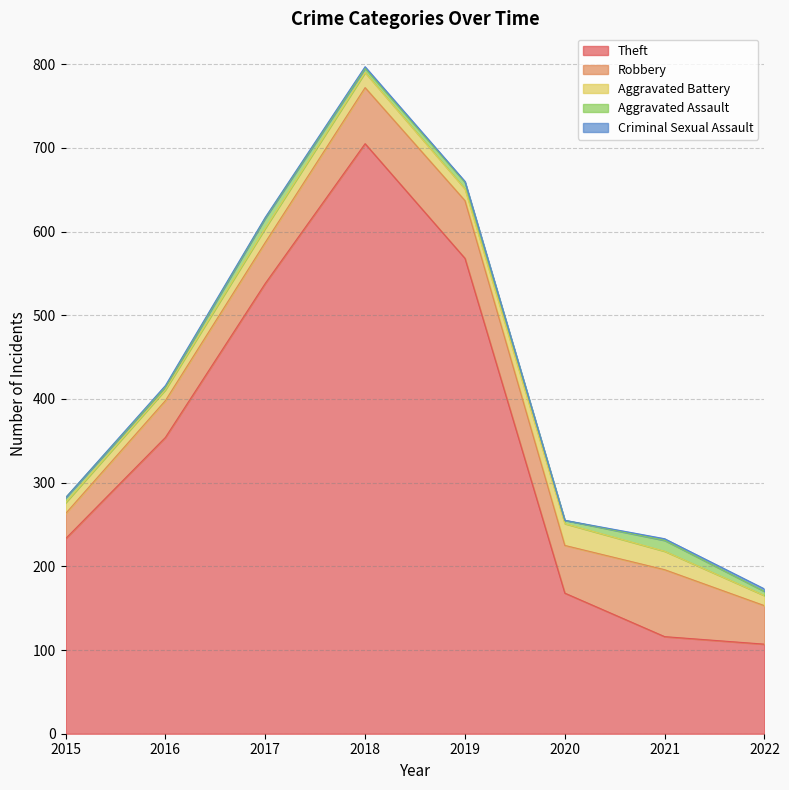

Between 2018 and 2022, which series saw the biggest shift?

Theft